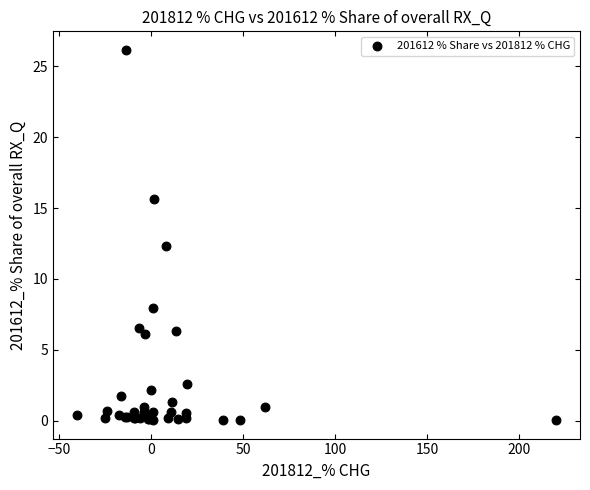

What Y value in the scatter plot is closest to 13?

12.3